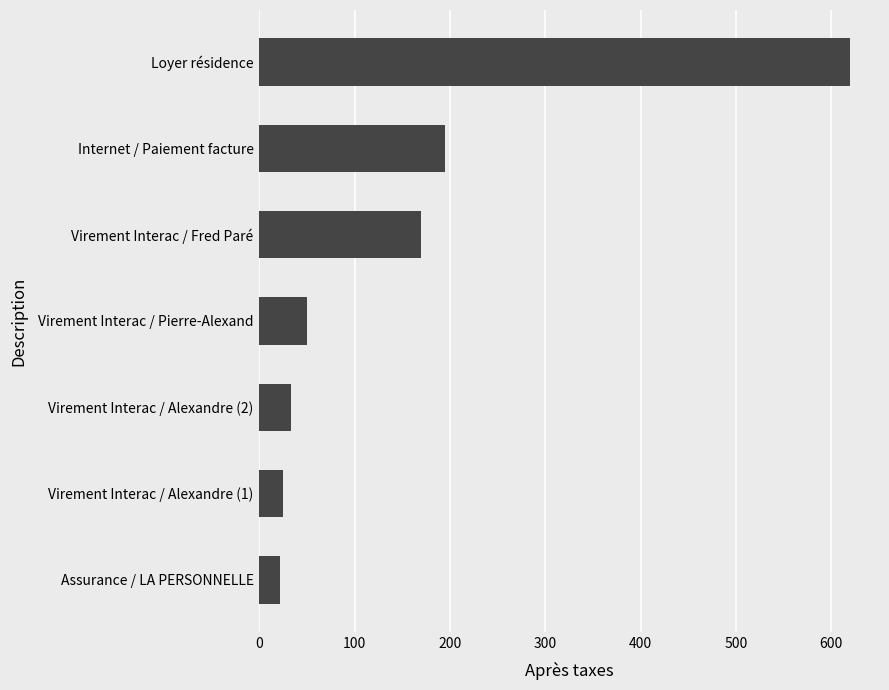

Reading top to bottom, what are all the values shown in this chart?

Loyer résidence=620.0	Internet / Paiement facture=194.6	Virement Interac / Fred Paré=170.0	Virement Interac / Pierre-Alexand=50.0	Virement Interac / Alexandre (2)=33.0	Virement Interac / Alexandre (1)=25.0	Assurance / LA PERSONNELLE=21.7